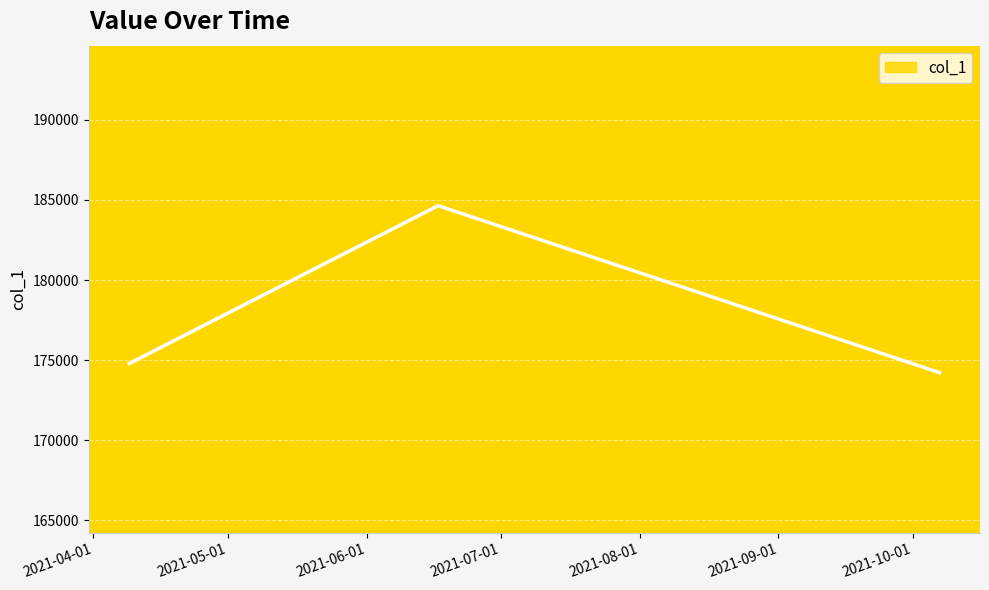

How many lines are shown in the chart?

1